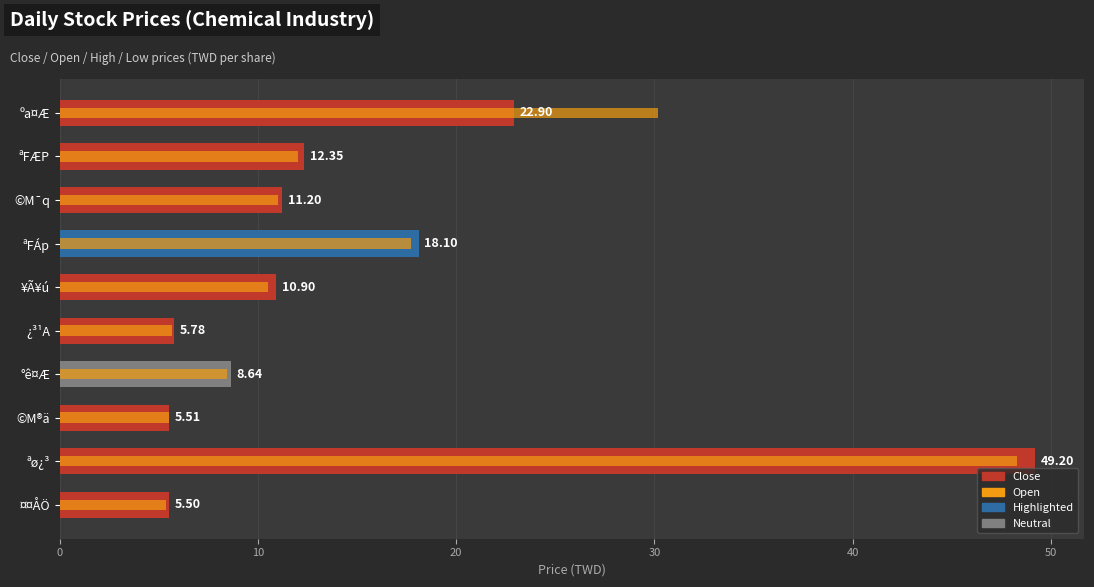

How many bars are there in each group?

2